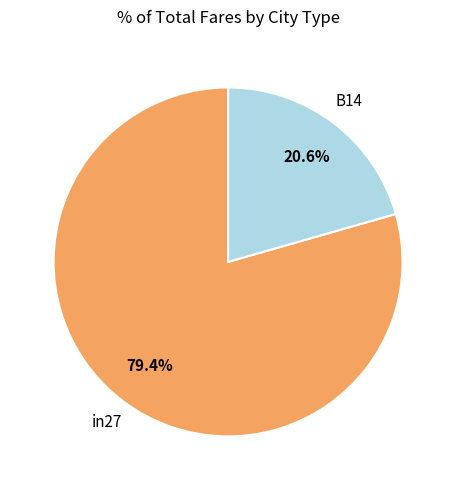

Which slice is the smallest?

B14